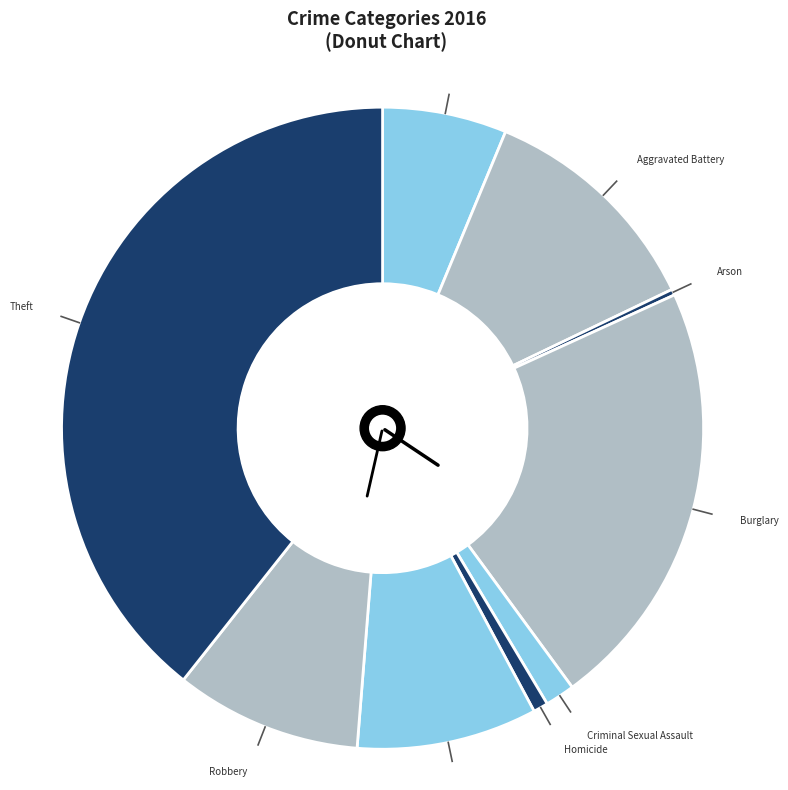

Between Burglary and Theft, which is larger?

Theft